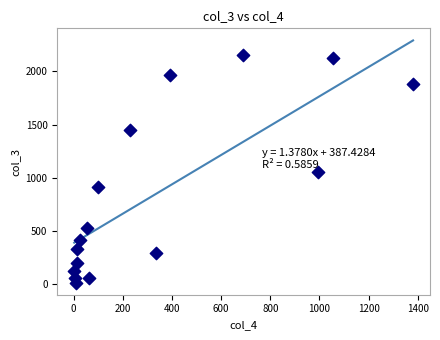

What is the range of X values (max minus min)?

1379